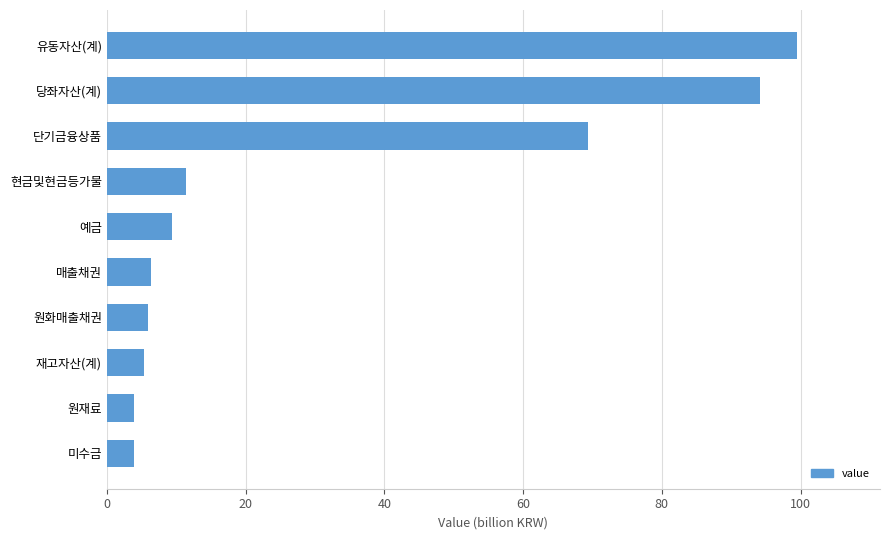

Read the value at 단기금융상품.

69.4